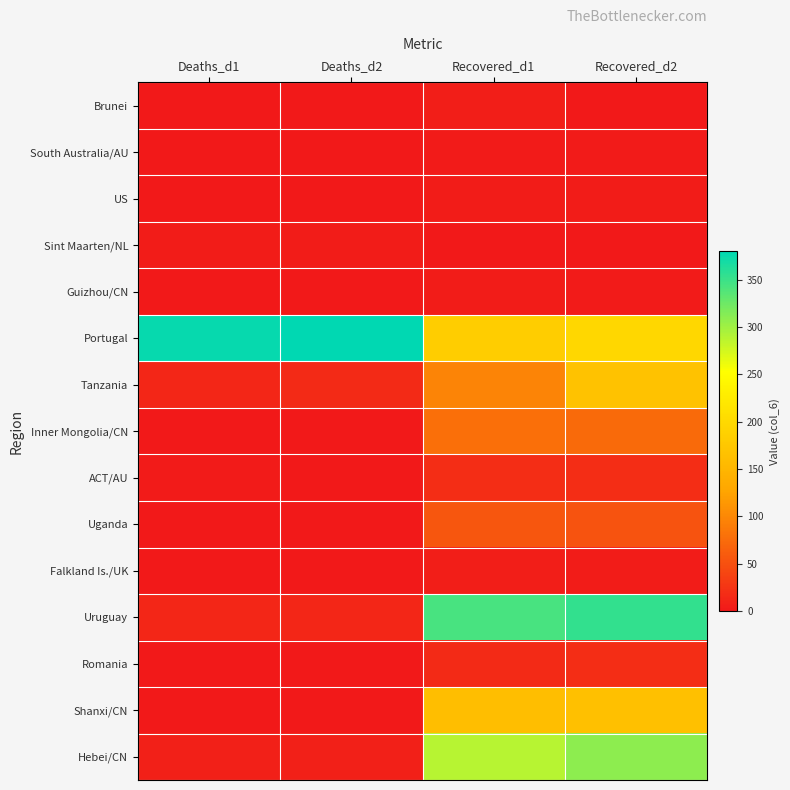

Rank the series by their maximum value, from lowest to highest.

South Australia/AU, US, Sint Maarten/NL, Guizhou/CN, Brunei, Falkland Is./UK, ACT/AU, Romania, Uganda, Inner Mongolia/CN, Shanxi/CN, Tanzania, Hebei/CN, Uruguay, Portugal